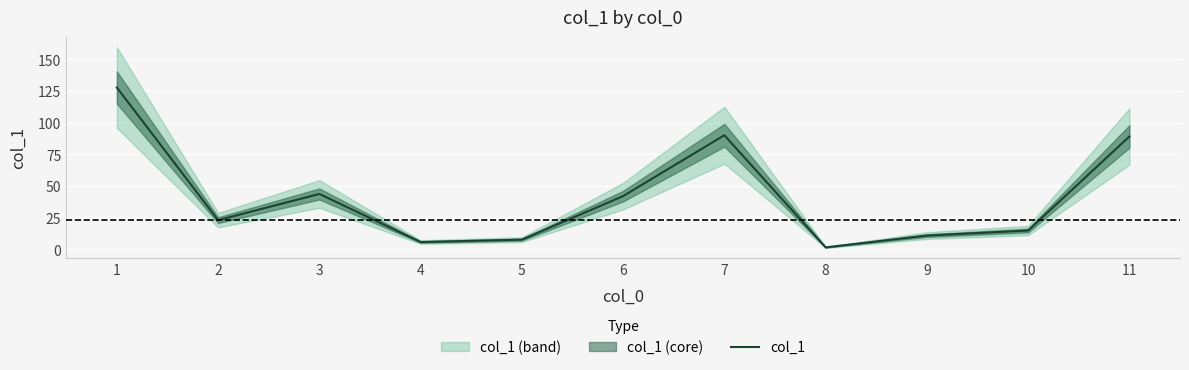

What is the average value?

41.5